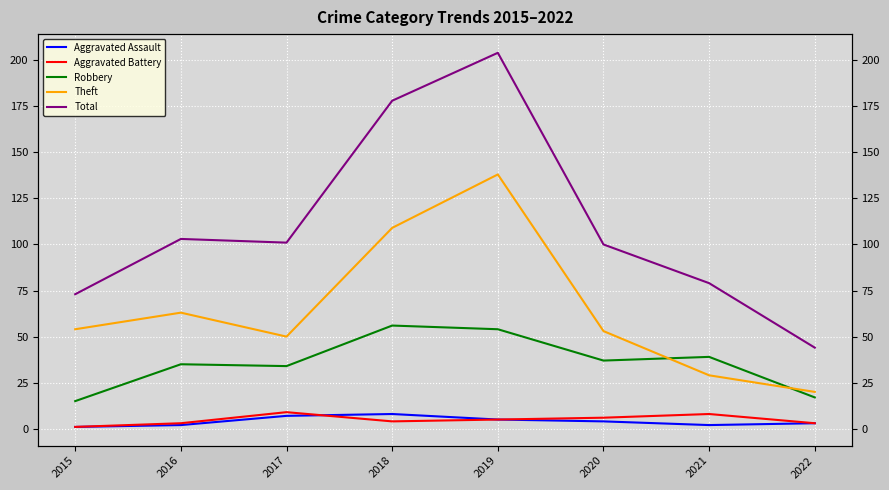

Count the number of data series in this chart.

5